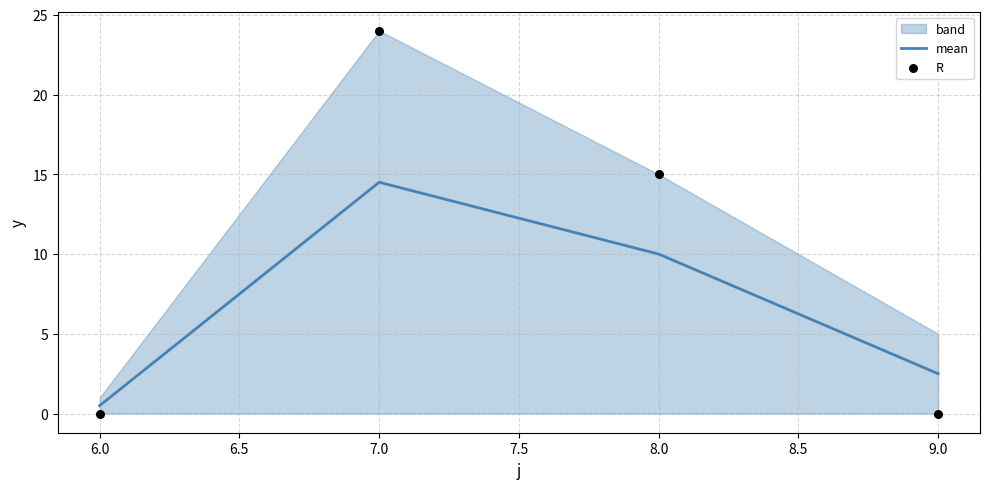

Which series reaches the minimum Y coordinate?

R